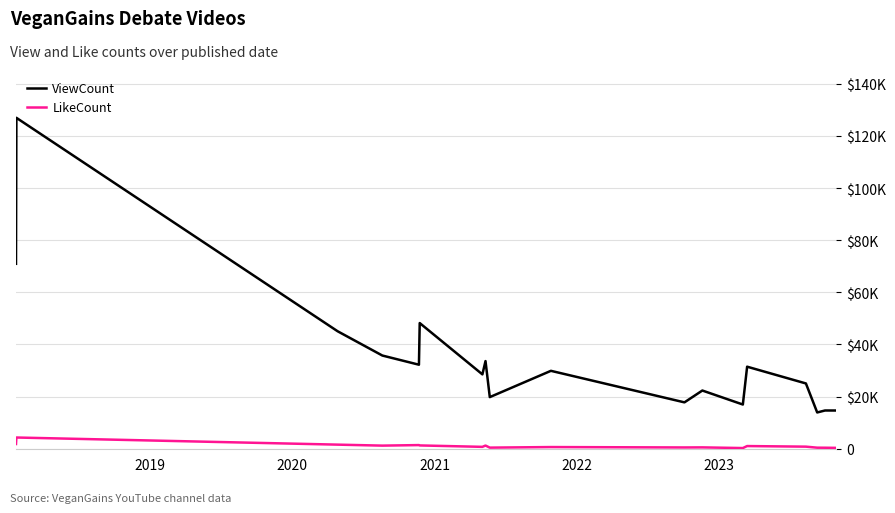

What is the value of the ViewCount point at the 6th from the left?

48204